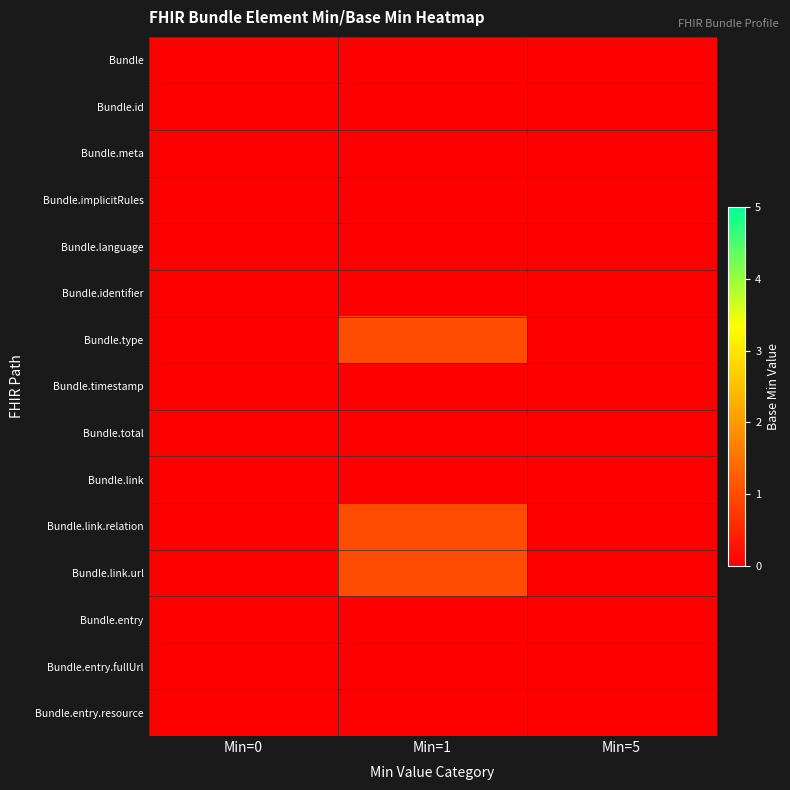

At Min=1, list the series in order from largest to smallest.

Bundle.type, Bundle.link.relation, Bundle.link.url, Bundle, Bundle.id, Bundle.meta, Bundle.implicitRules, Bundle.language, Bundle.identifier, Bundle.timestamp, Bundle.total, Bundle.link, Bundle.entry, Bundle.entry.fullUrl, Bundle.entry.resource